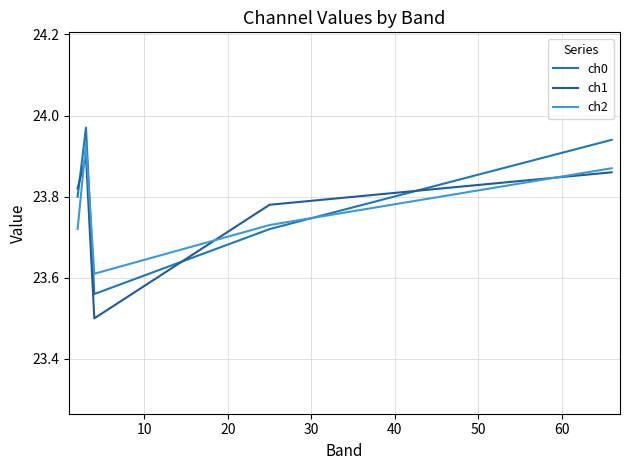

True or false: ch0 has more than 1 points higher than both neighbors.

False